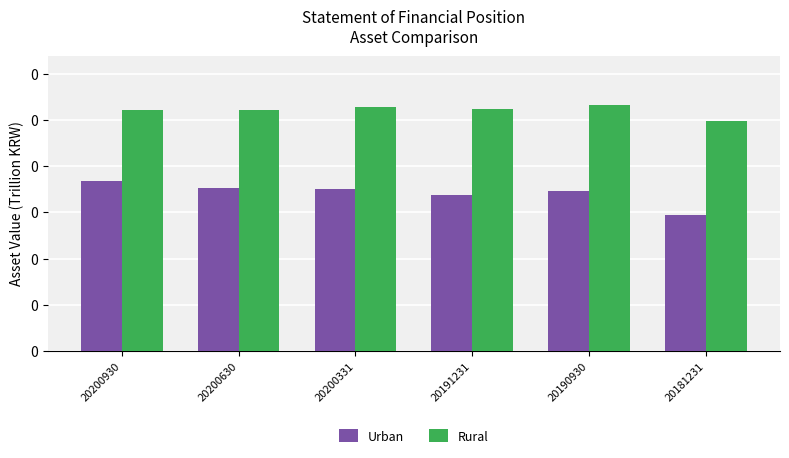

What is the value of the Urban bar at the 3rd from the left?

175322080009